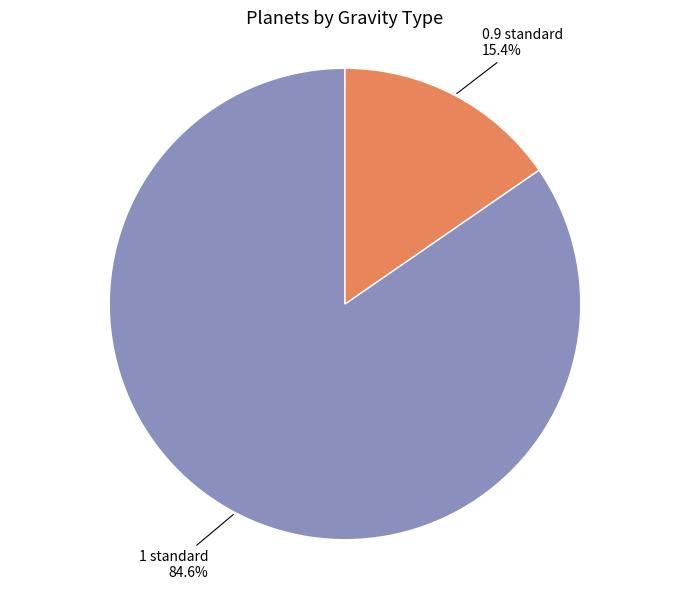

Between 0.9 standard and 1 standard, which is larger?

1 standard